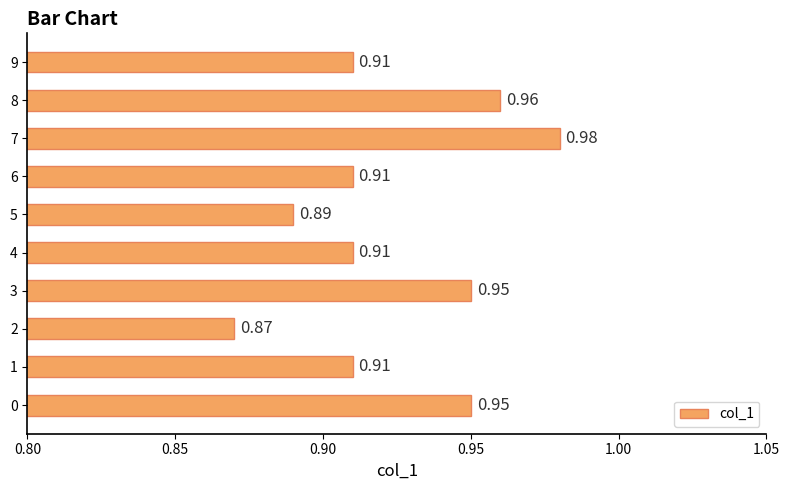

What is the difference between the second highest and second lowest values?

0.1